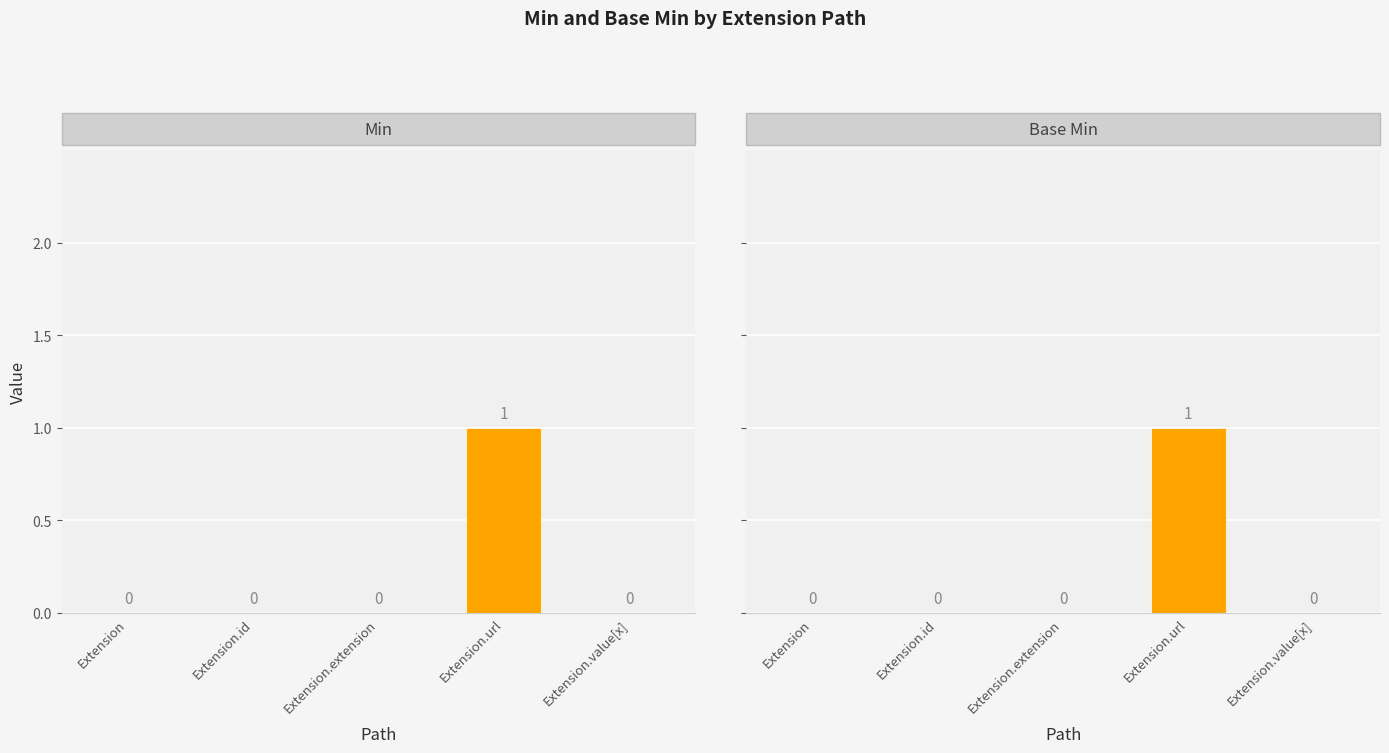

Is the value of Min at Extension.extension greater than the value of Base Min at Extension?

No